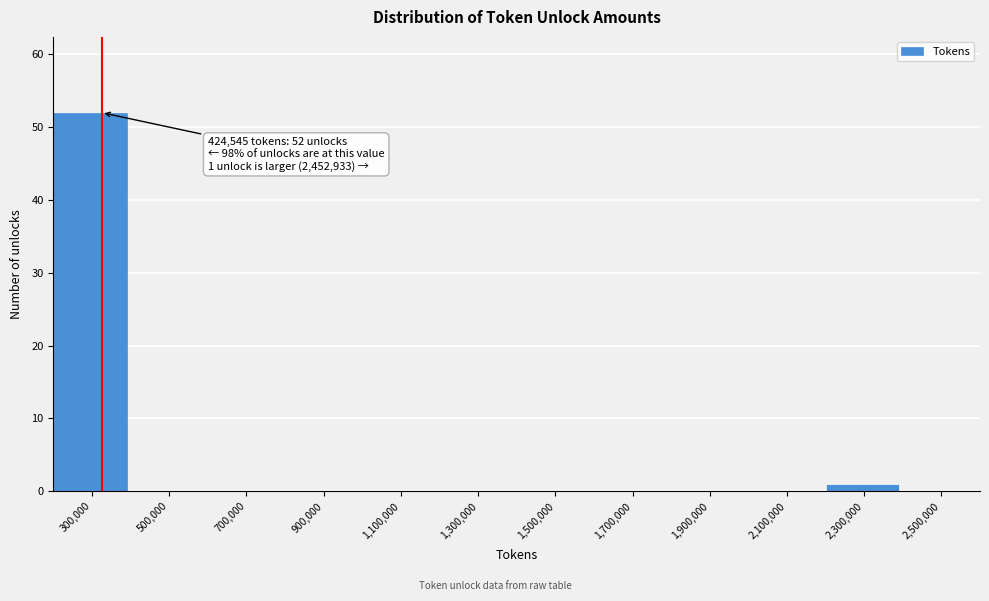

Reading left to right, what are all the values shown in this chart?

300,000=52	500,000=0	700,000=0	900,000=0	1,100,000=0	1,300,000=0	1,500,000=0	1,700,000=0	1,900,000=0	2,100,000=0	2,300,000=1	2,500,000=0